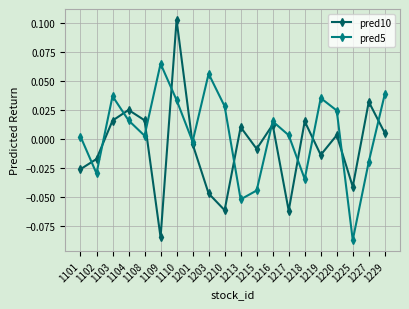

How many categories are shown in the chart?

20